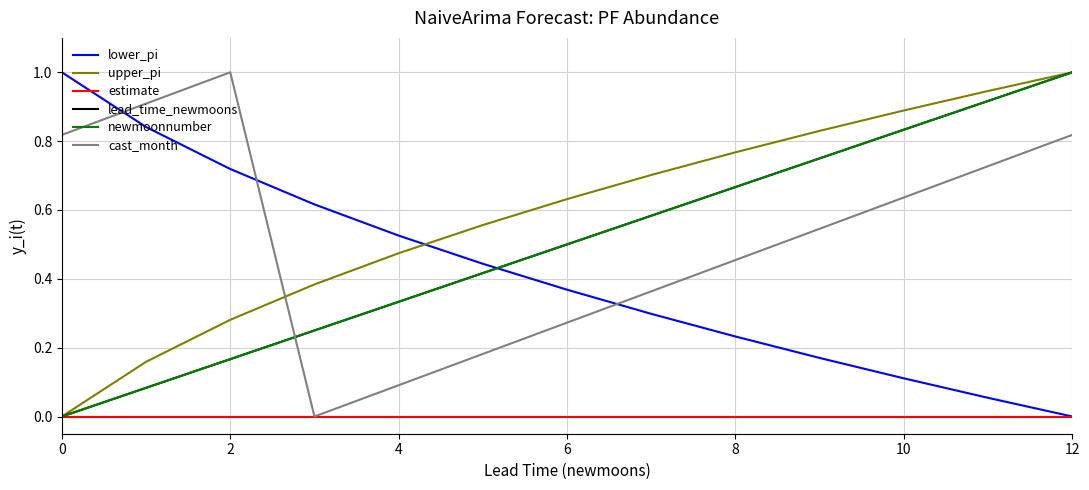

Reading left to right, what are all the values shown in this chart?

lower_pi: 1.0	0.8	0.7	0.6	0.5	0.4	0.4	0.3	0.2	0.2	0.1	0.1	0.0
upper_pi: 0.0	0.2	0.3	0.4	0.5	0.6	0.6	0.7	0.8	0.8	0.9	0.9	1.0
estimate: 0.0	0.0	0.0	0.0	0.0	0.0	0.0	0.0	0.0	0.0	0.0	0.0	0.0
lead_time_newmoons: 0.0	0.1	0.2	0.2	0.3	0.4	0.5	0.6	0.7	0.8	0.8	0.9	1.0
newmoonnumber: 0.0	0.1	0.2	0.2	0.3	0.4	0.5	0.6	0.7	0.8	0.8	0.9	1.0
cast_month: 0.8	0.9	1.0	0.0	0.1	0.2	0.3	0.4	0.5	0.5	0.6	0.7	0.8